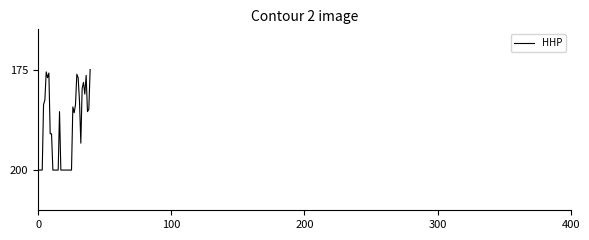

What is the difference between the maximum and minimum values?

25.0